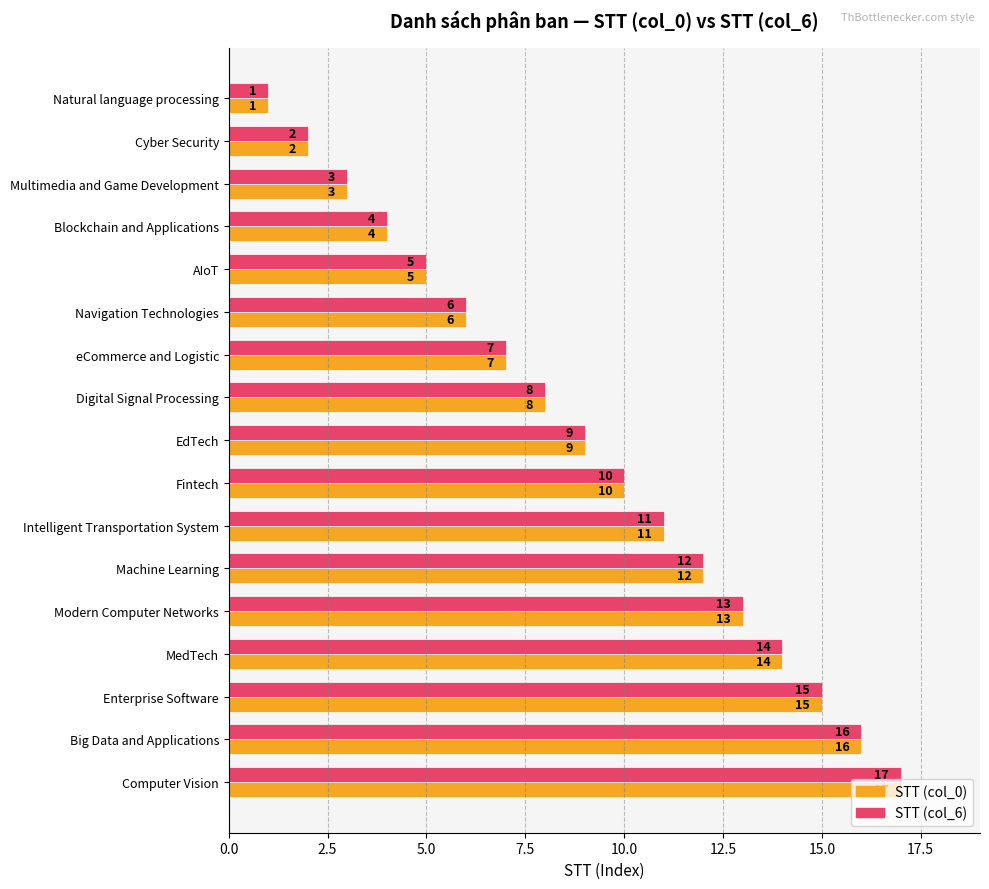

The STT (col_6) series shows 5 at AIoT. True or false?

True